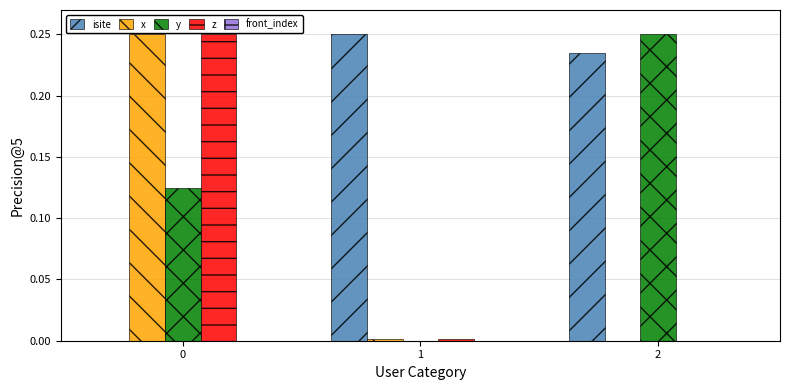

The value of isite at 0 is 0.0. True or false?

True